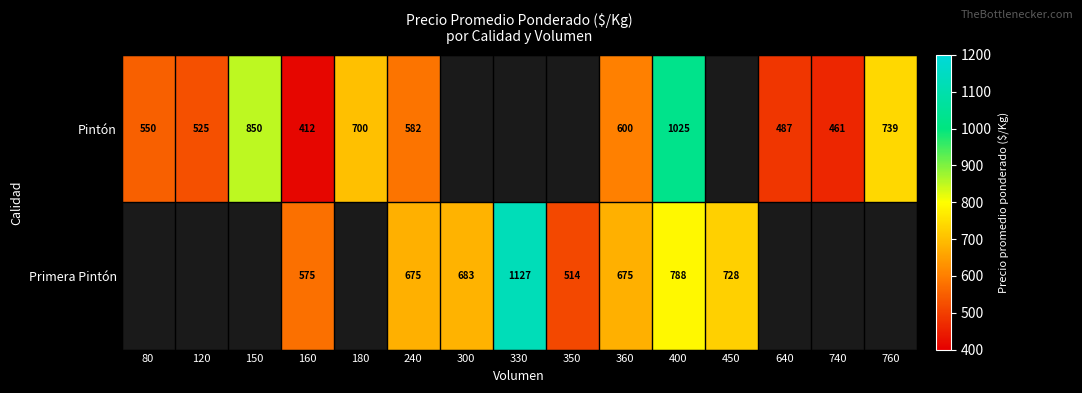

Is it true that Primera Pintón equals 728 at 450?

True